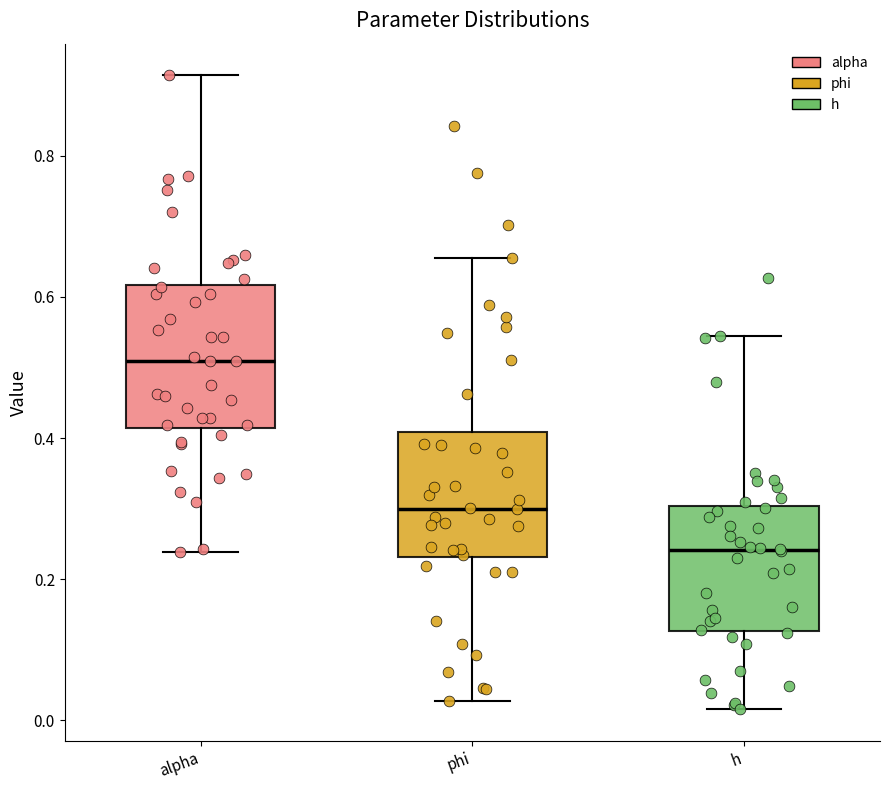

Where is the upper edge of the box for alpha on the y-axis? The values are not printed on the chart, so give them approximately, as read against the axis.

0.62